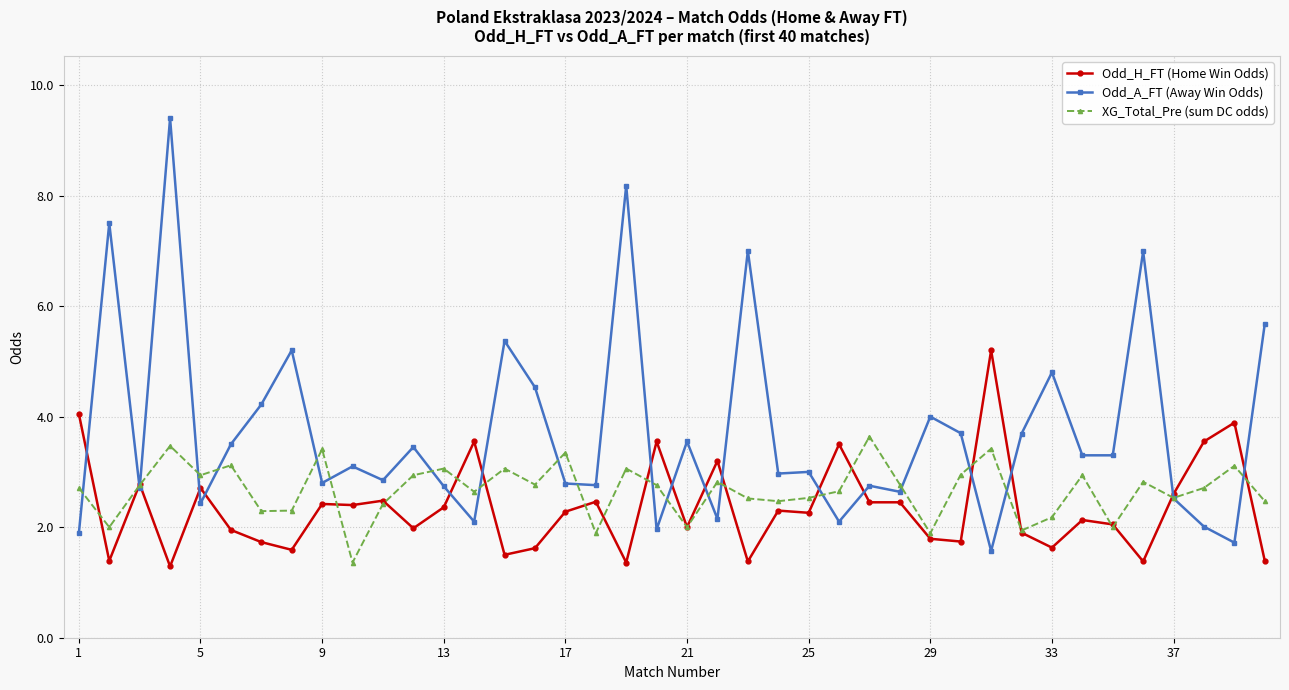

Rank the series by their maximum value, from lowest to highest.

XG_Total_Pre (sum DC odds), Odd_H_FT (Home Win Odds), Odd_A_FT (Away Win Odds)